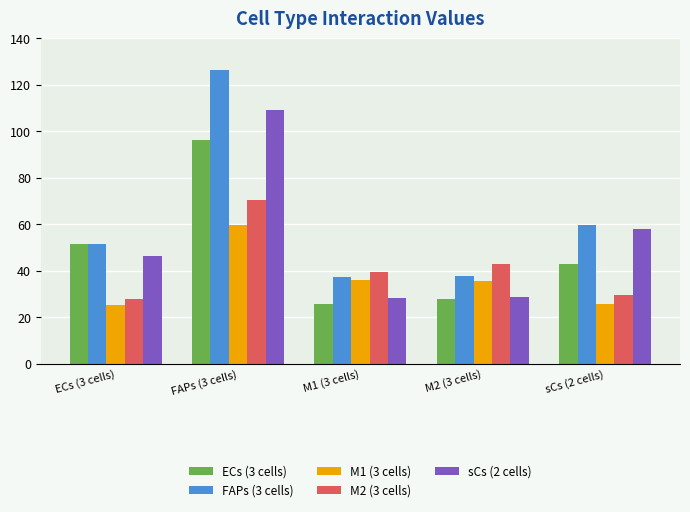

The value of FAPs (3 cells) at M1 (3 cells) is 49.6. True or false?

False